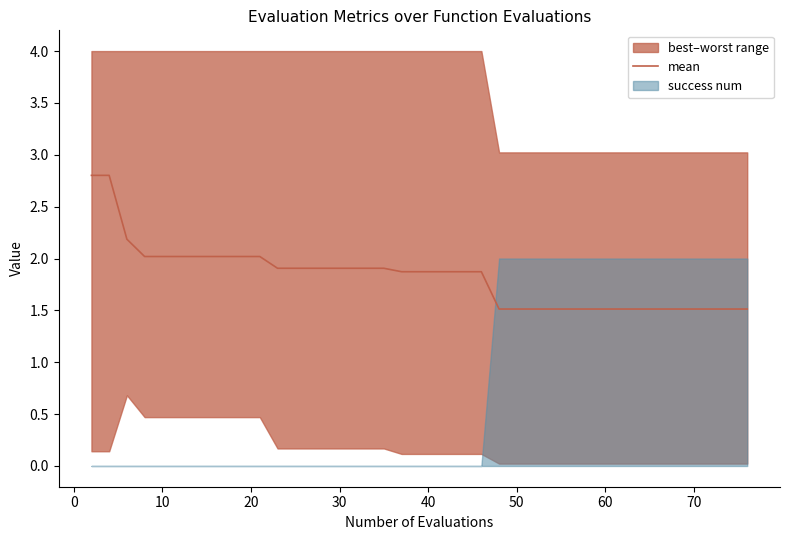

How many categories are shown in the chart?

40